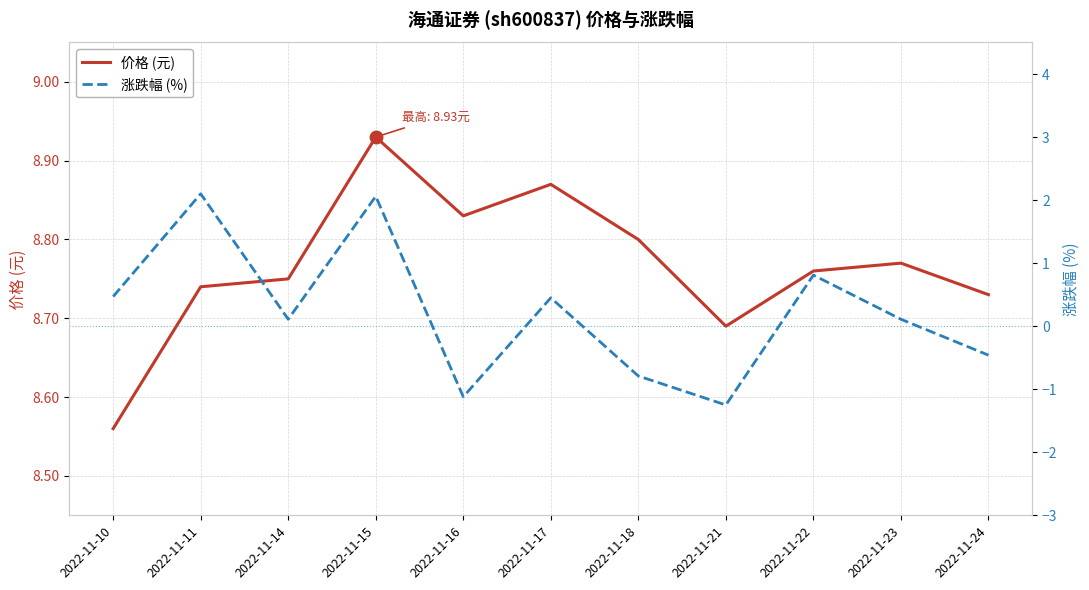

List the series in order of their overall mean, highest first.

价格 (元), 涨跌幅 (%)